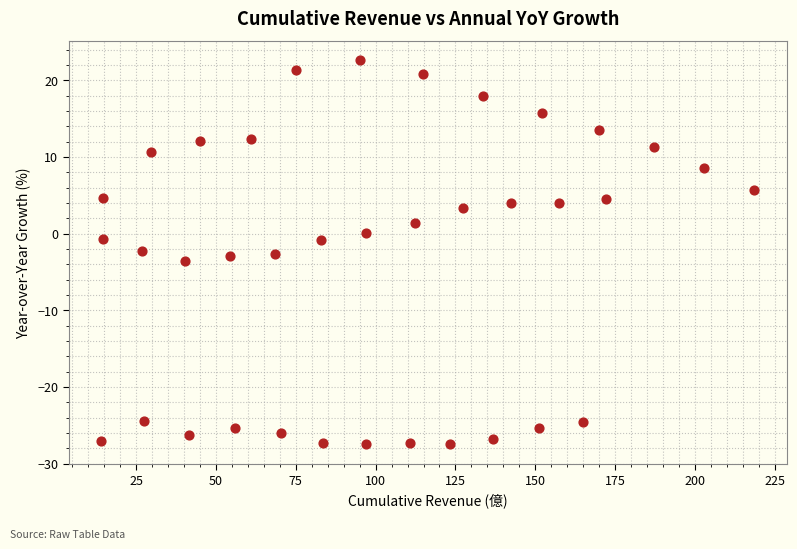

What is the range of X values (max minus min)?

204.5